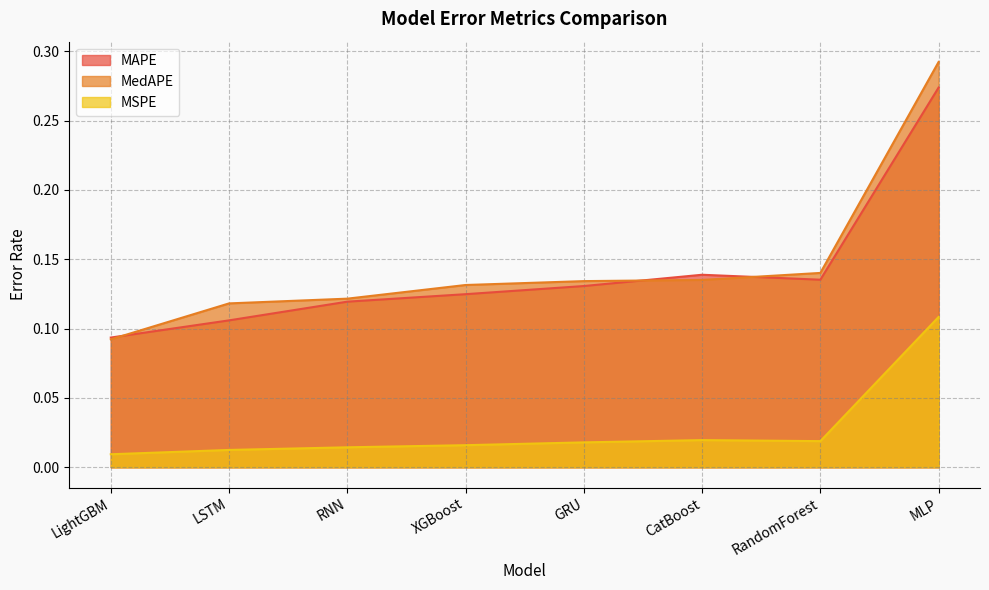

True or false: MedAPE has more than 2 interior local peaks.

False